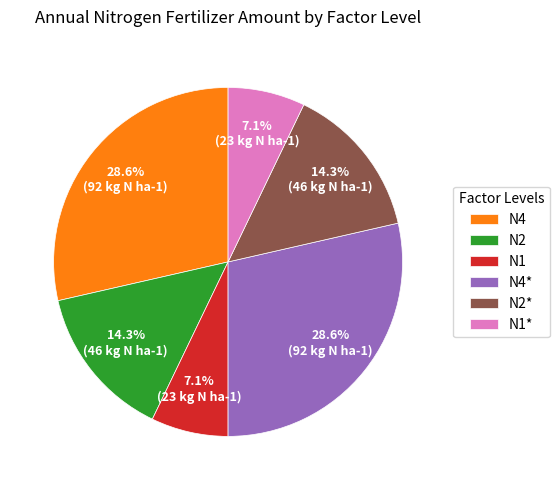

What percentage is the N2 slice, to the nearest percent?

14%